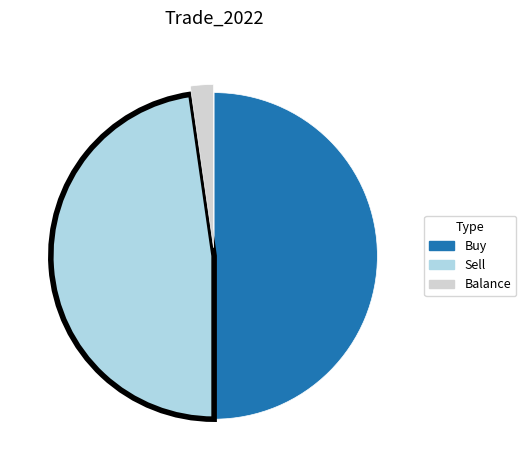

Which slice represents more than half of the pie?

Buy